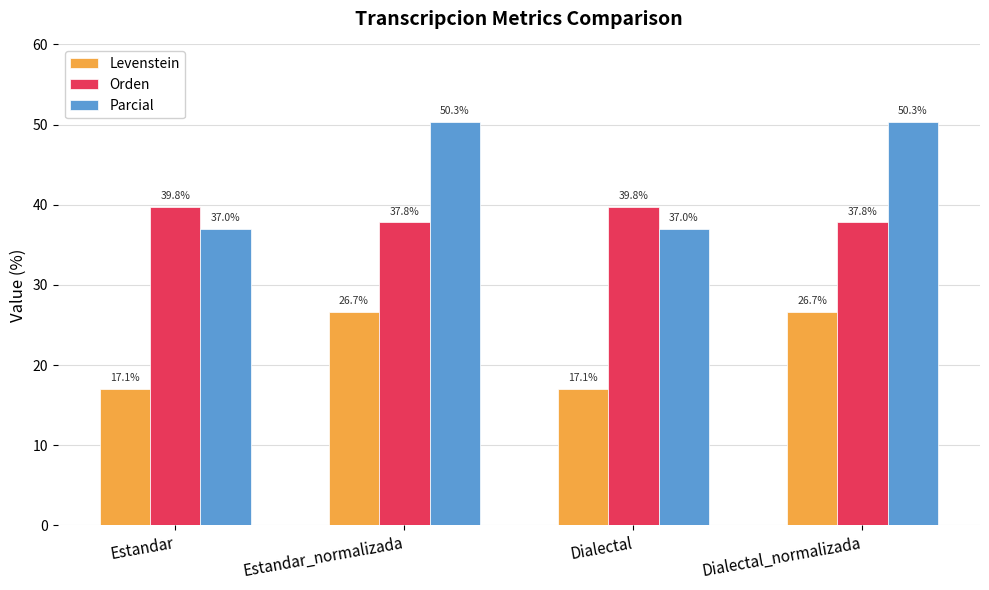

How many Orden values are between 37 and 39?

2